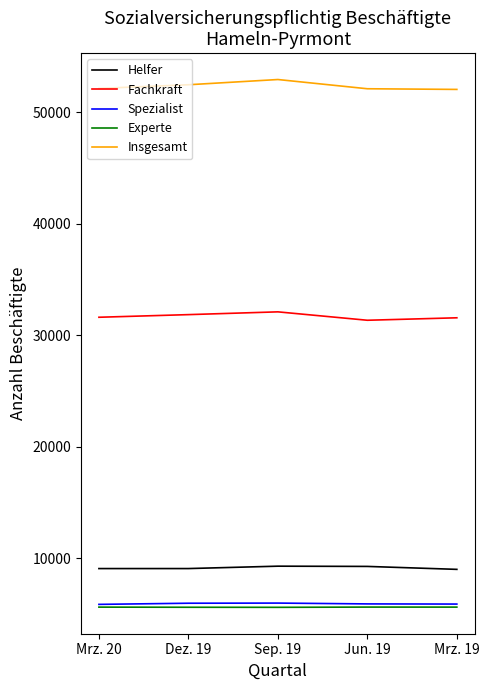

What is the spread (max minus min) of values at Mrz. 19?

46440